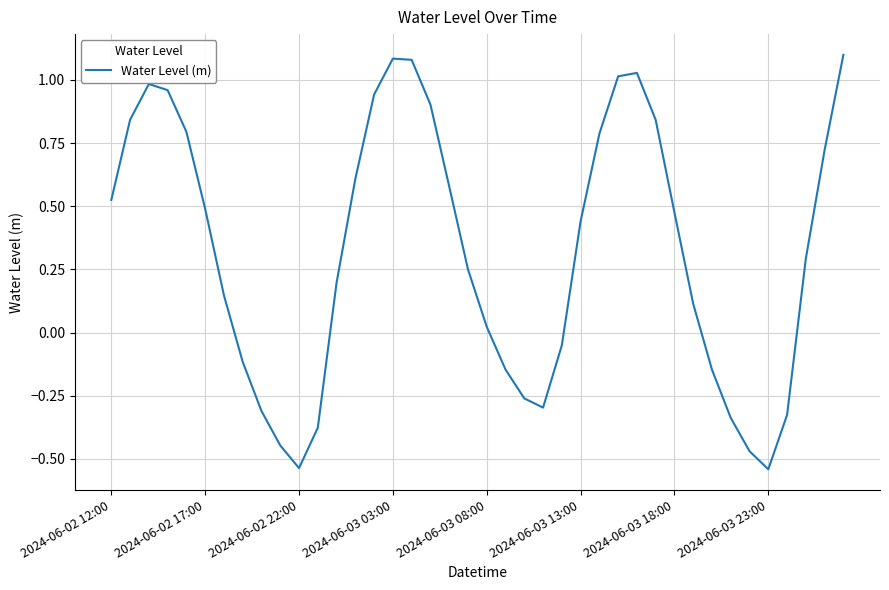

What is the difference between the maximum and minimum values?

1.6